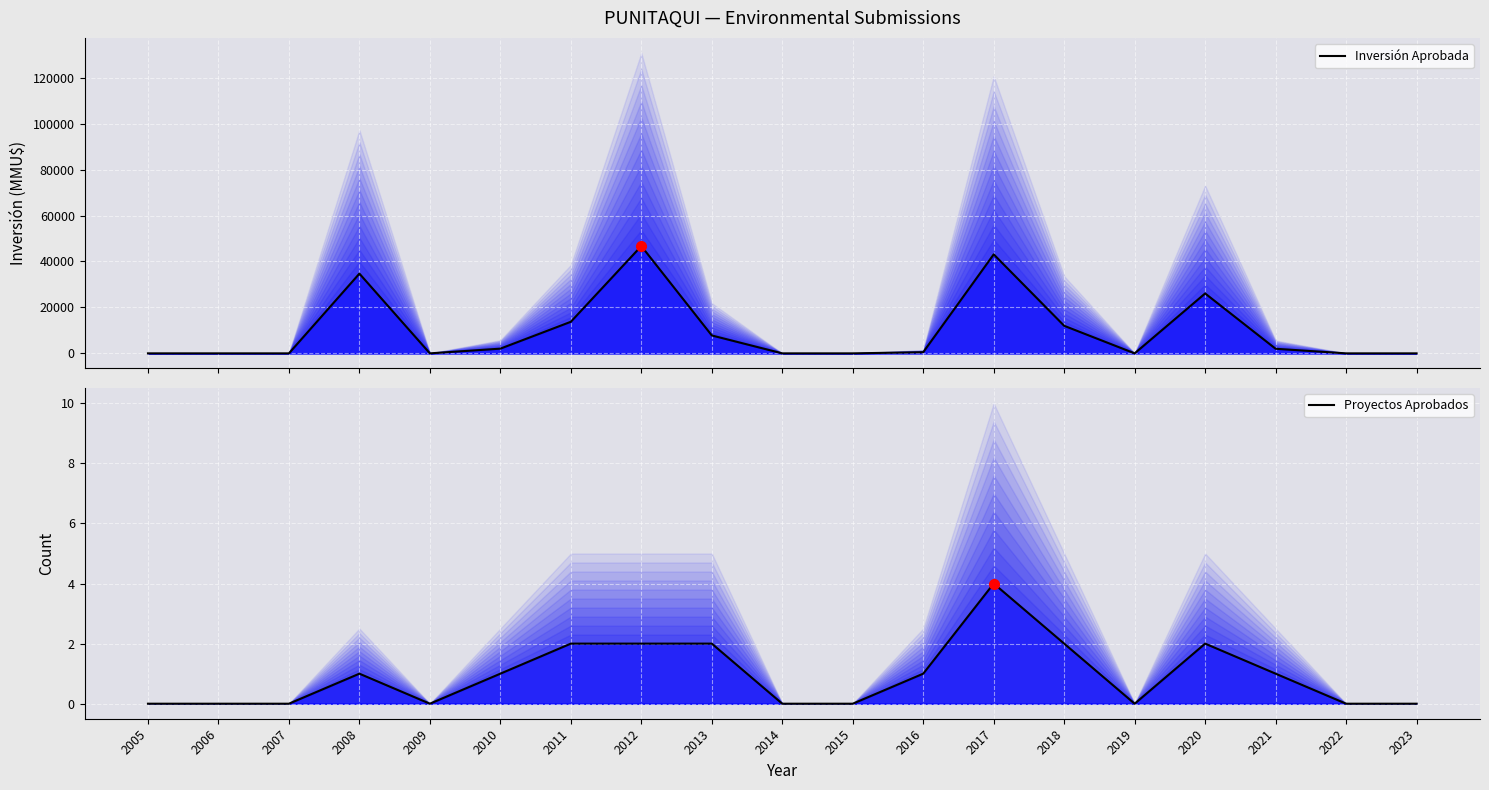

Which has a higher value, 2007 or 2006?

2007